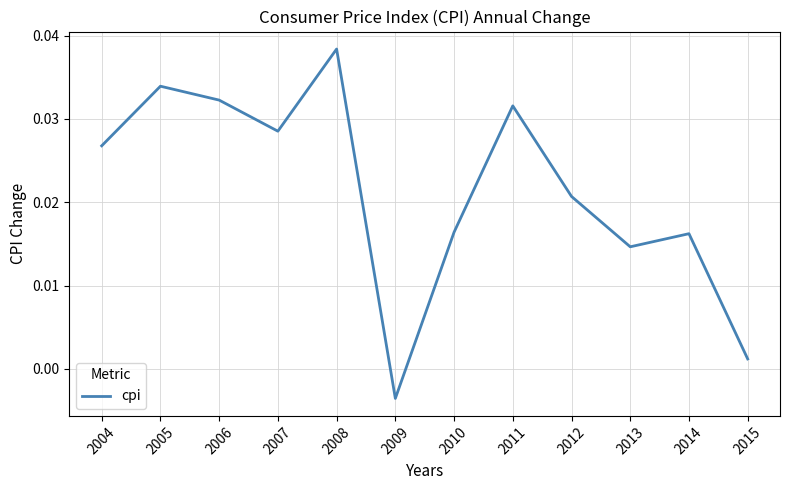

Which label corresponds to the largest value in the chart?

2008